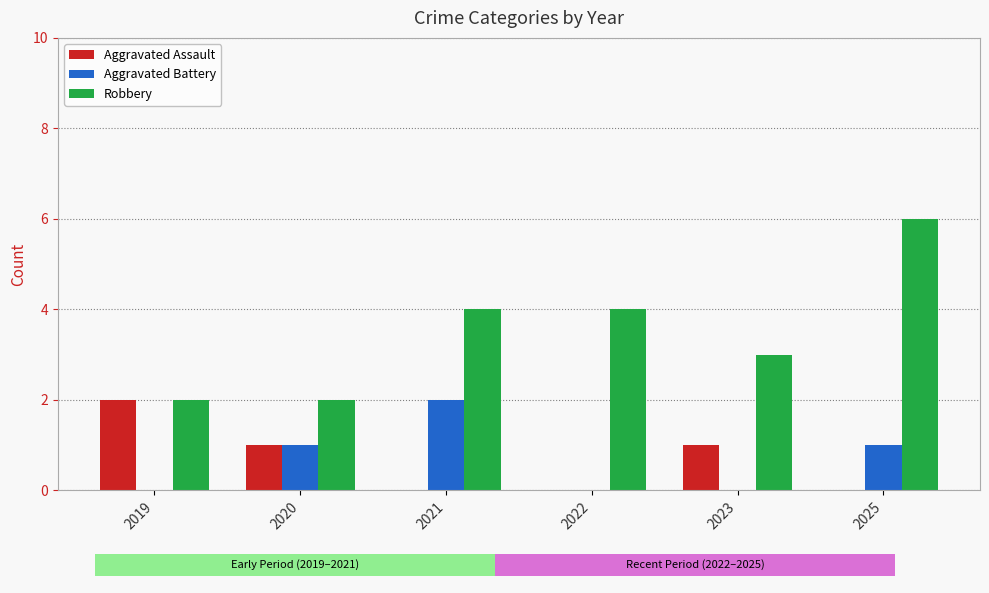

Read the Robbery value at 2023.

3